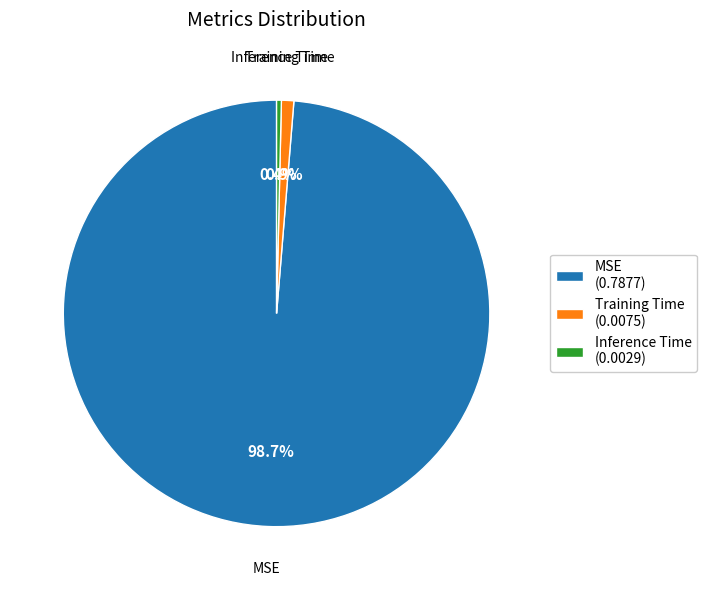

Is there any slice that represents more than half of the pie?

Yes